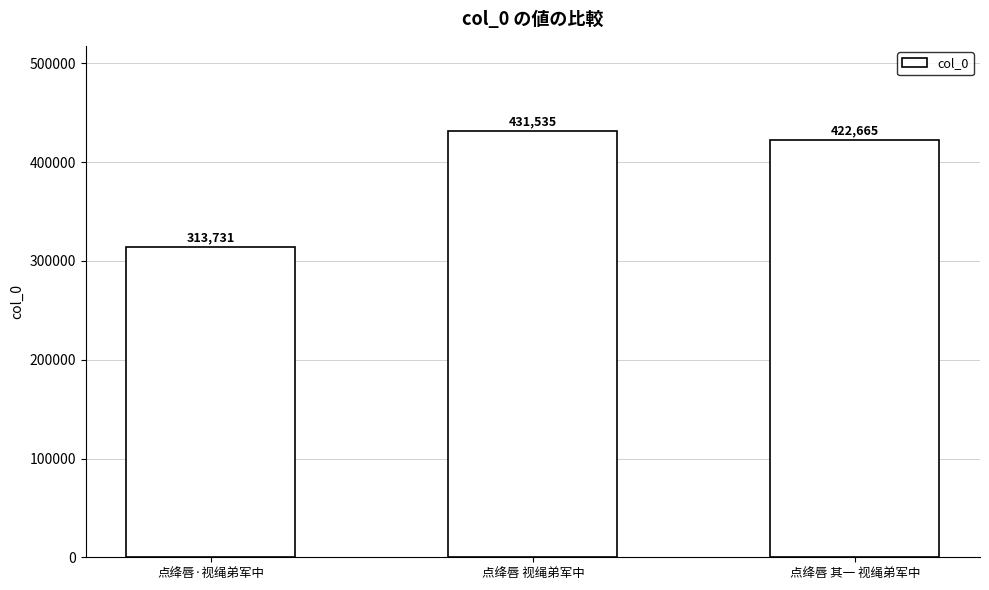

What is the ratio of the value at 点绛唇 其一 视绳弟军中 to the value at 点绛唇·视绳弟军中?

1.3